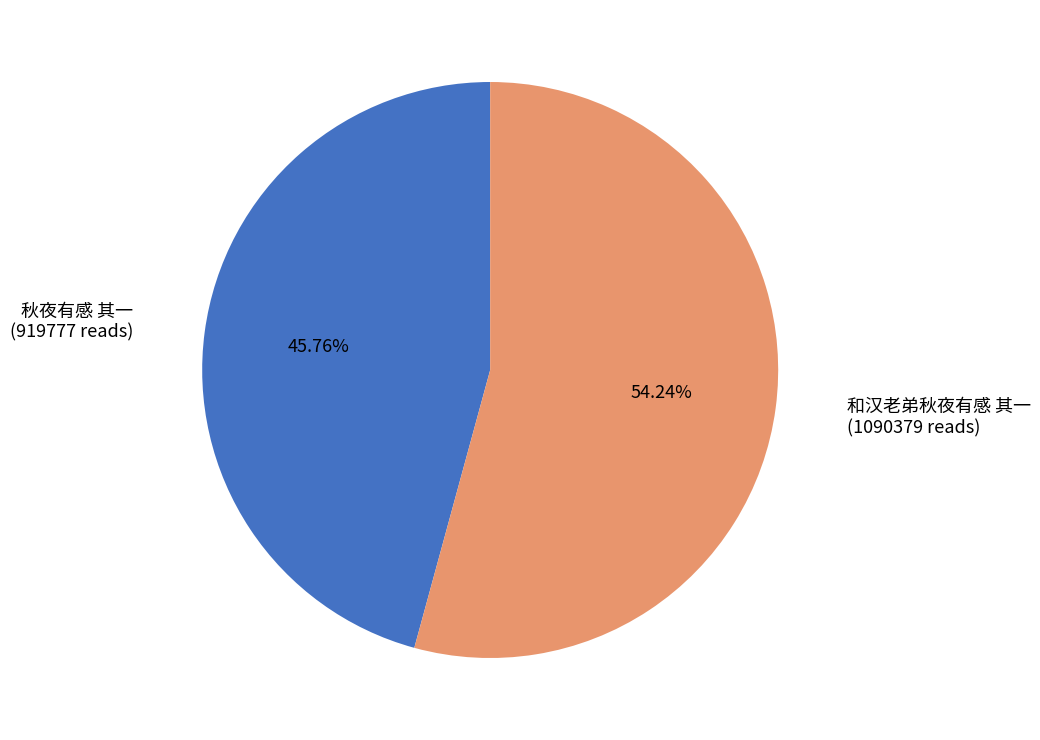

What percentage do 秋夜有感 其一 and 和汉老弟秋夜有感 其一 together represent?

100.0%